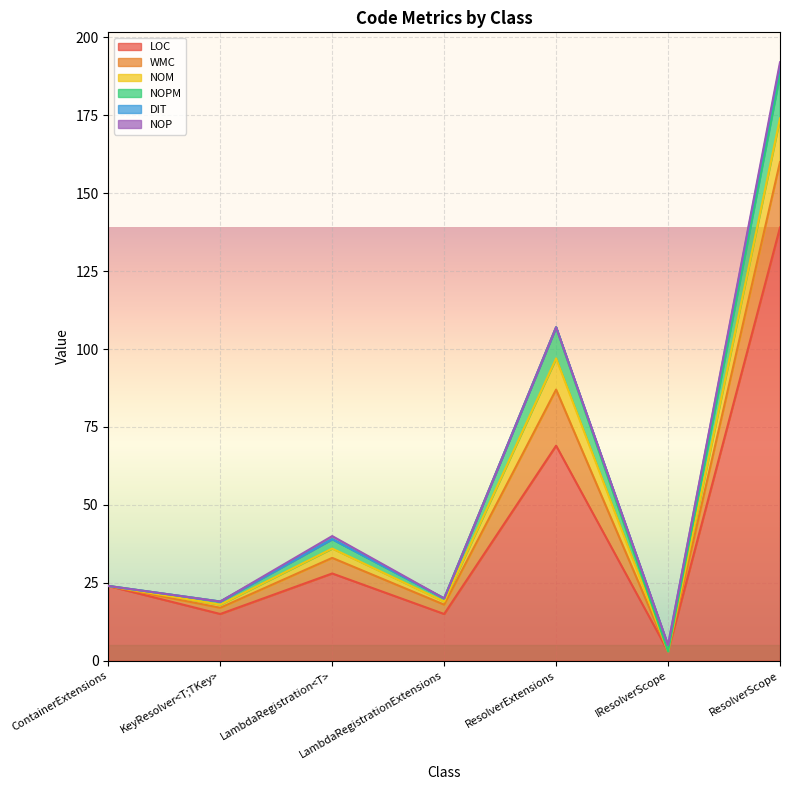

Between ResolverExtensions and LambdaRegistration<T>, which is larger?

ResolverExtensions